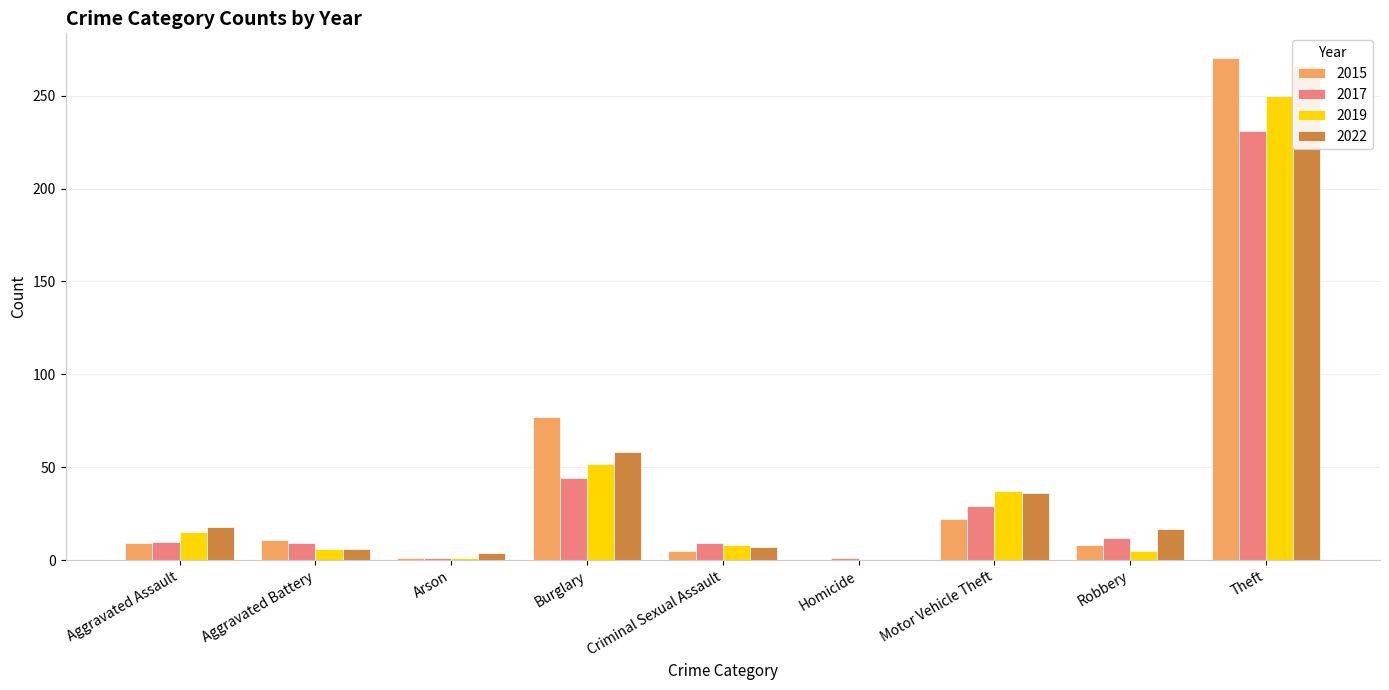

At how many categories does at least one series exceed 101?

1